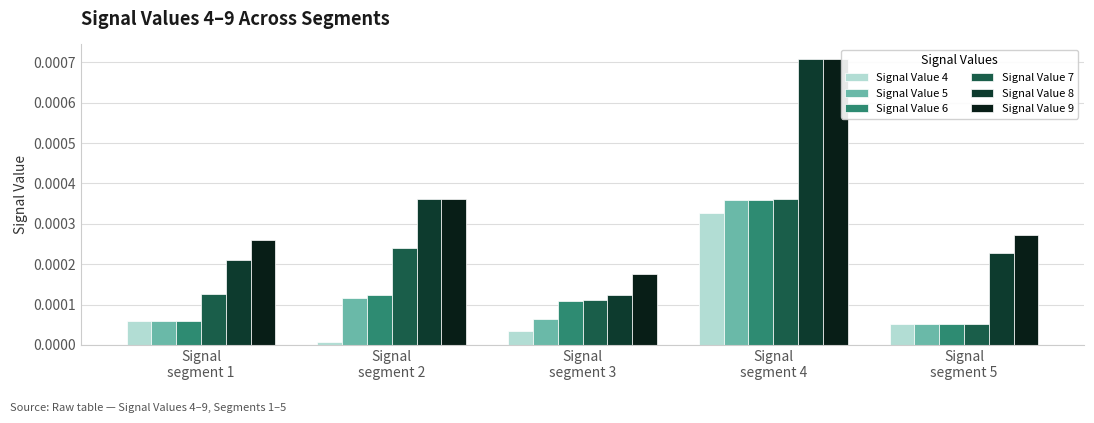

At which category is the sum across all series the highest?

Signal
segment 4